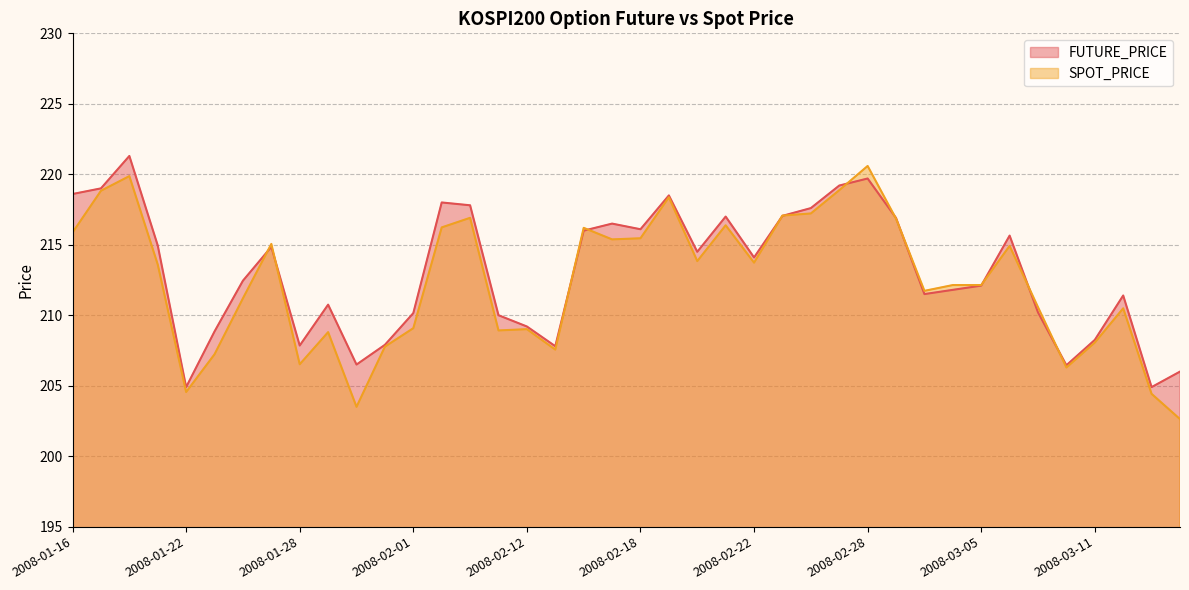

What is the difference between the FUTURE_PRICE values at 2008-02-05 and 2008-01-30?

11.3